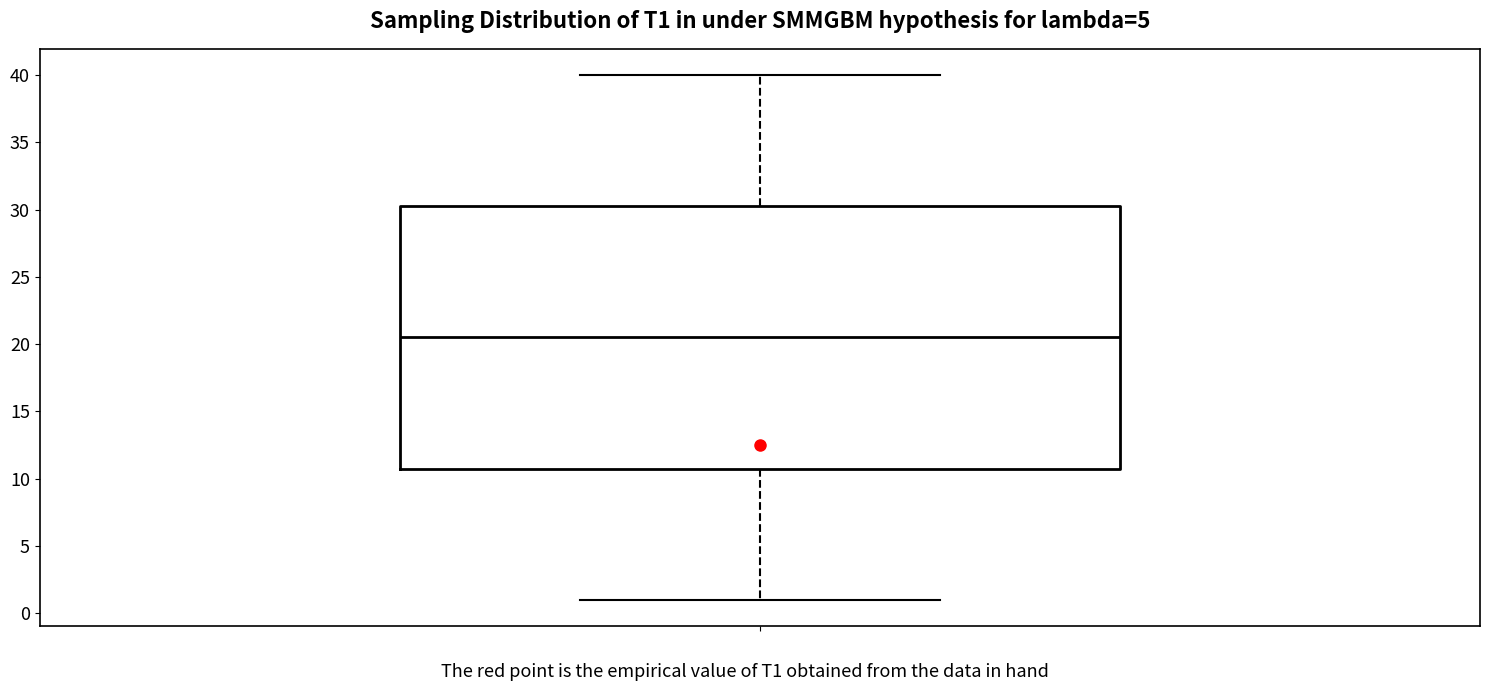

Read this box plot against the y-axis: the position of the median line, the range covered by the box, and the ends of both whiskers. The values are not printed on the chart, so give them approximately, as read against the axis.

median 20.5, box 11.0 to 30.5, whiskers 1.0 to 40.0